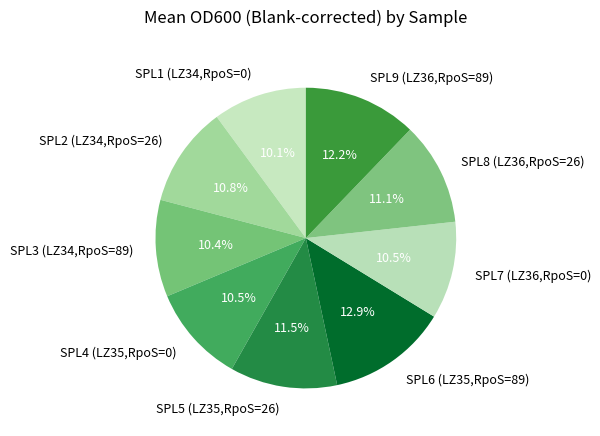

Do SPL6 (LZ35,RpoS=89) and SPL5 (LZ35,RpoS=26) together represent more than half of the pie?

No